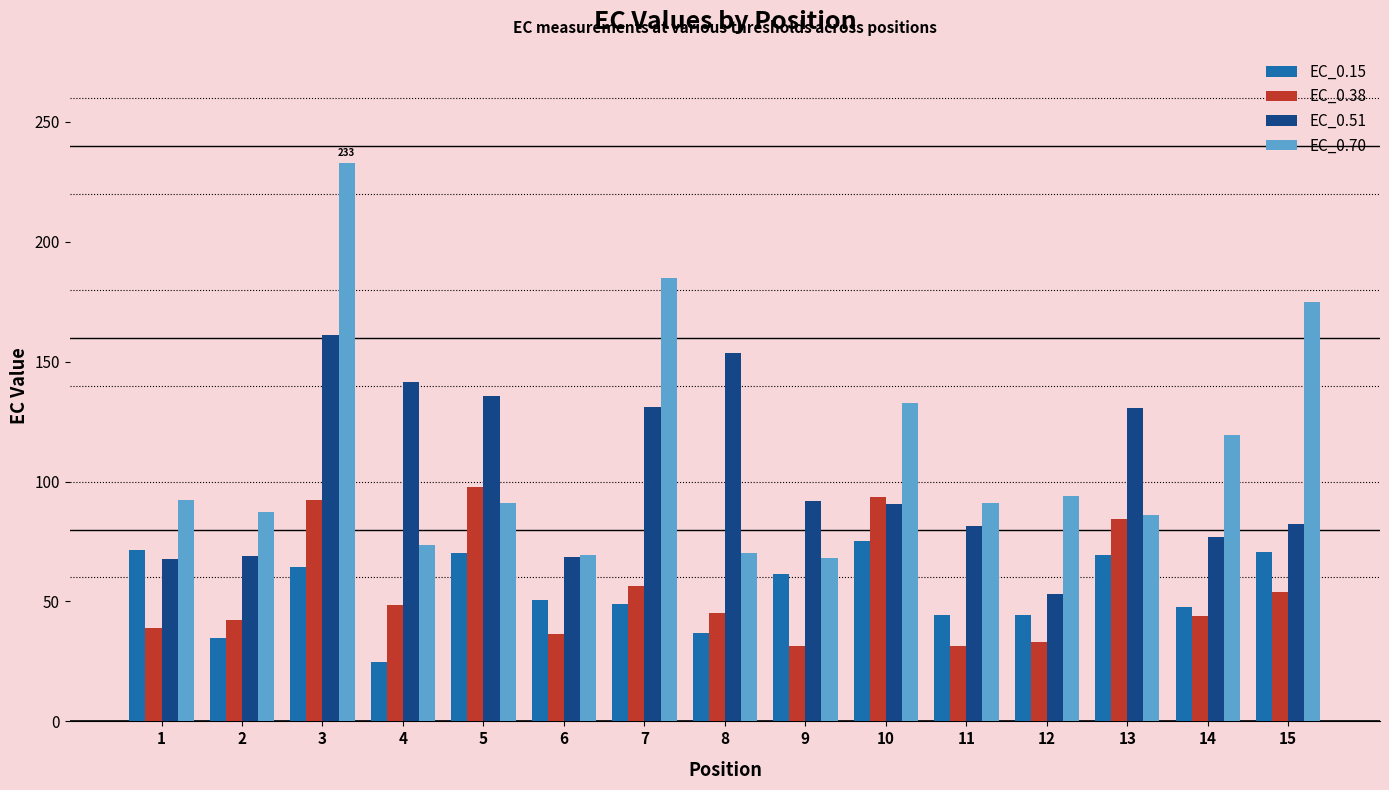

What is the average value of the EC_0.51 series?

102.4